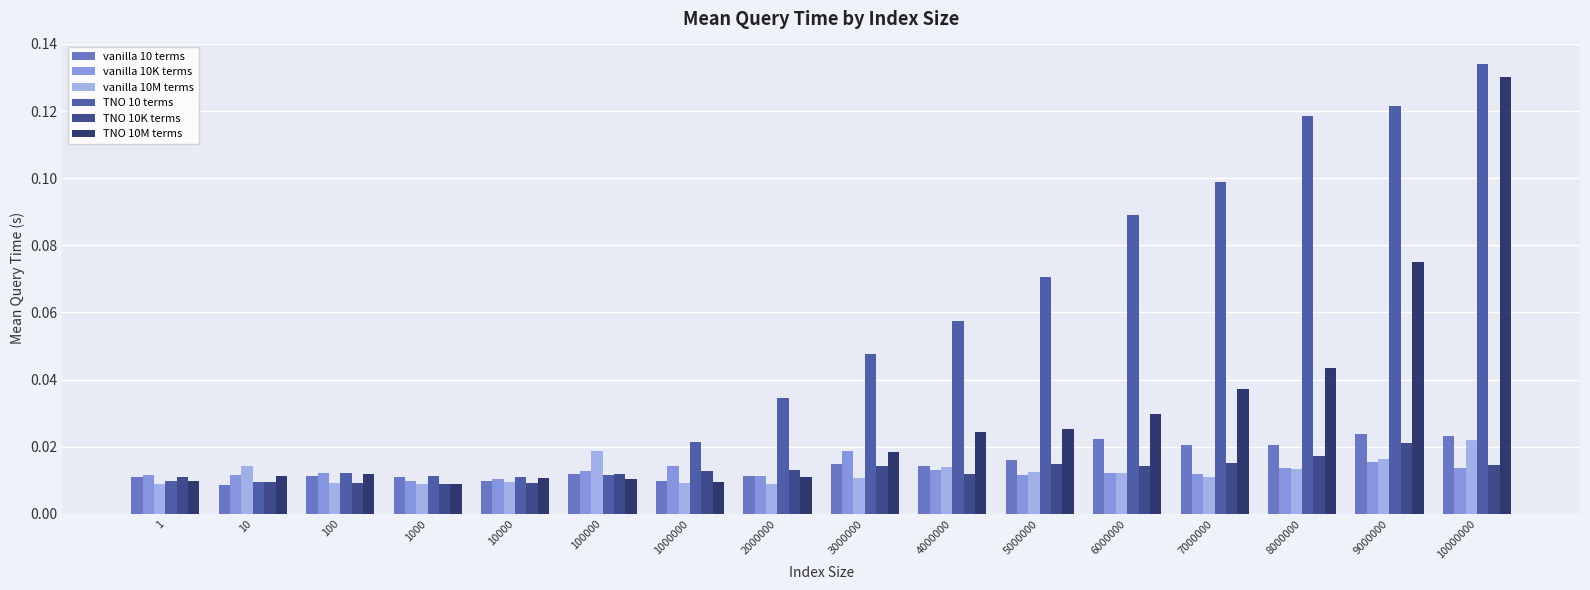

How many categories are shown in the chart?

16